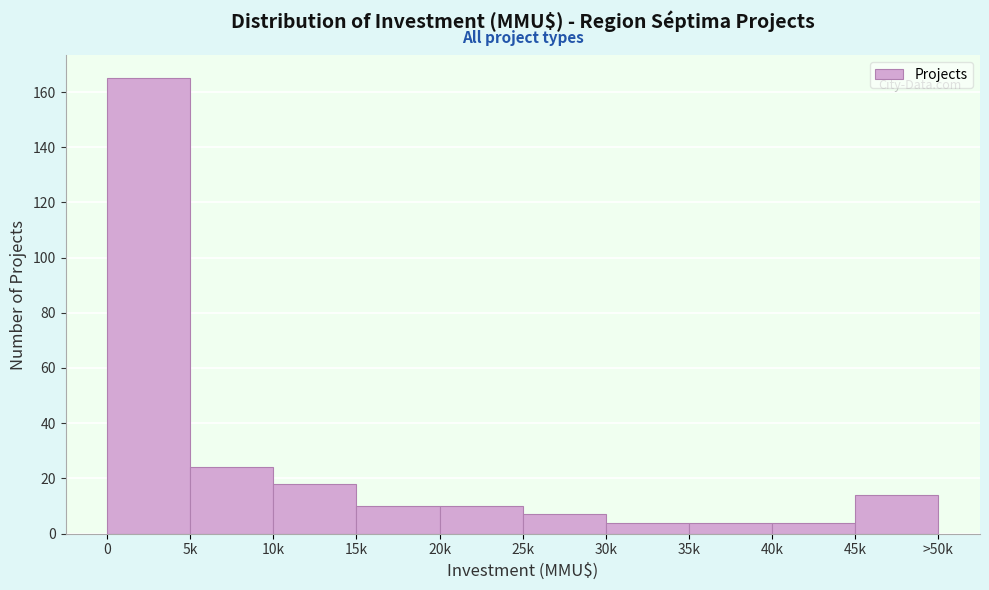

Reading left to right, what are all the values shown in this chart?

165	24	18	10	10	7	4	4	4	14